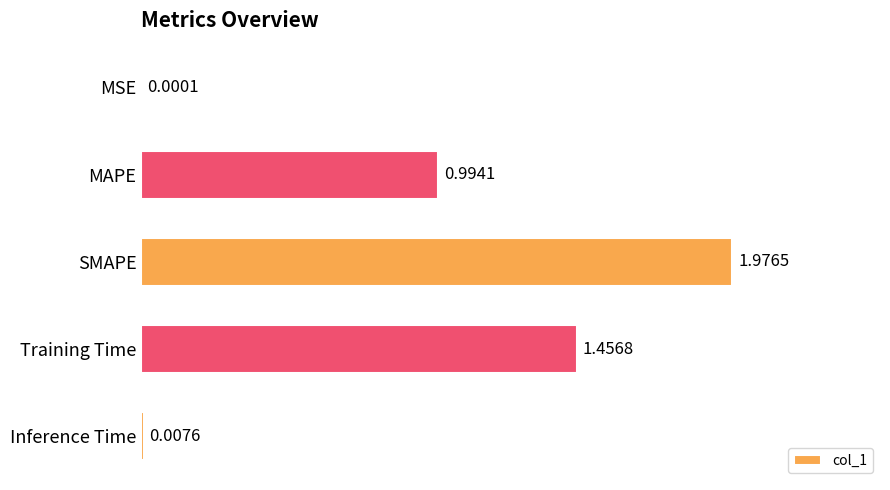

At which label is the value closest to 0?

MSE